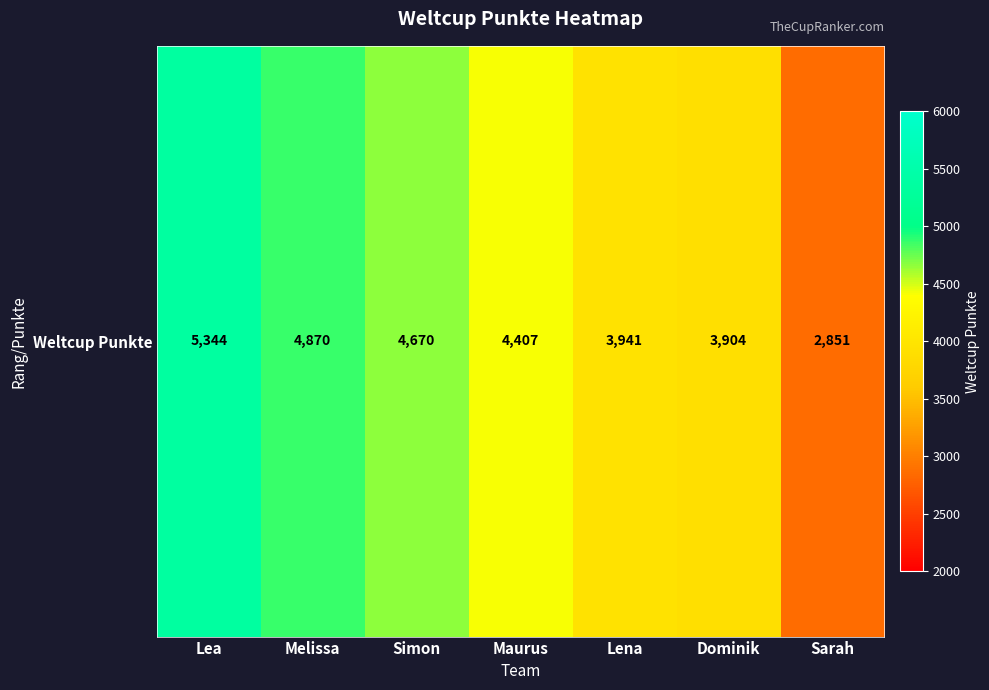

What is the difference between the maximum and minimum values?

2493